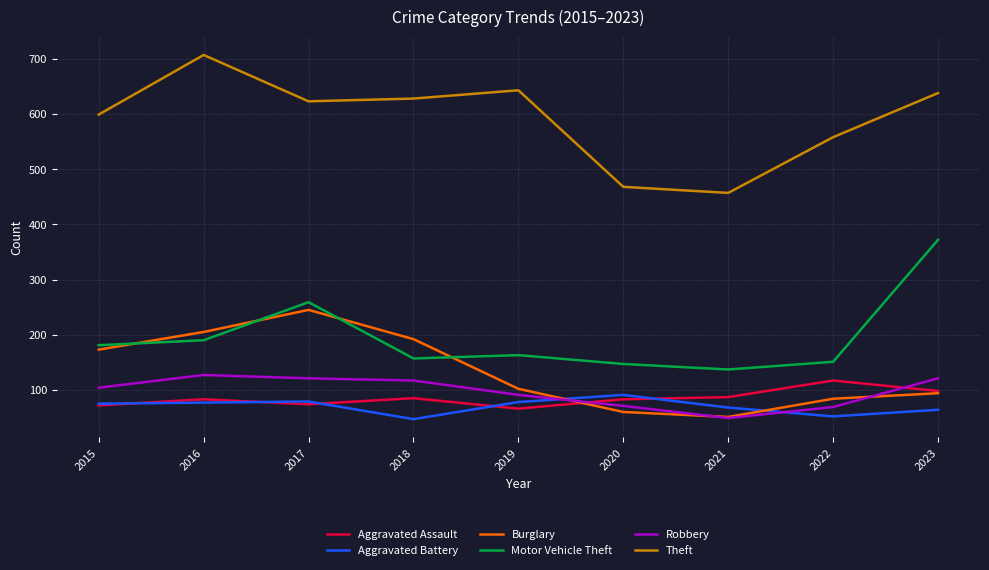

What is the highest value of the Robbery series?

127